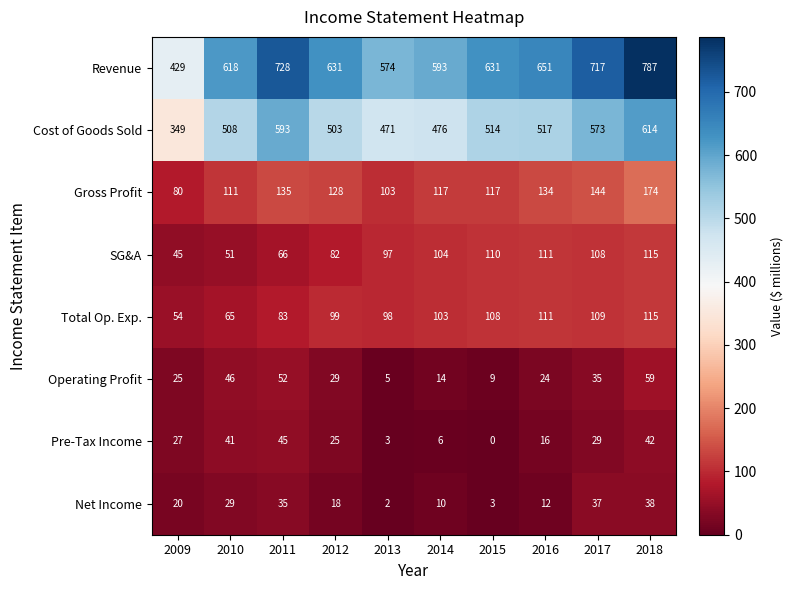

The Revenue series shows 1166 at 2016. True or false?

False